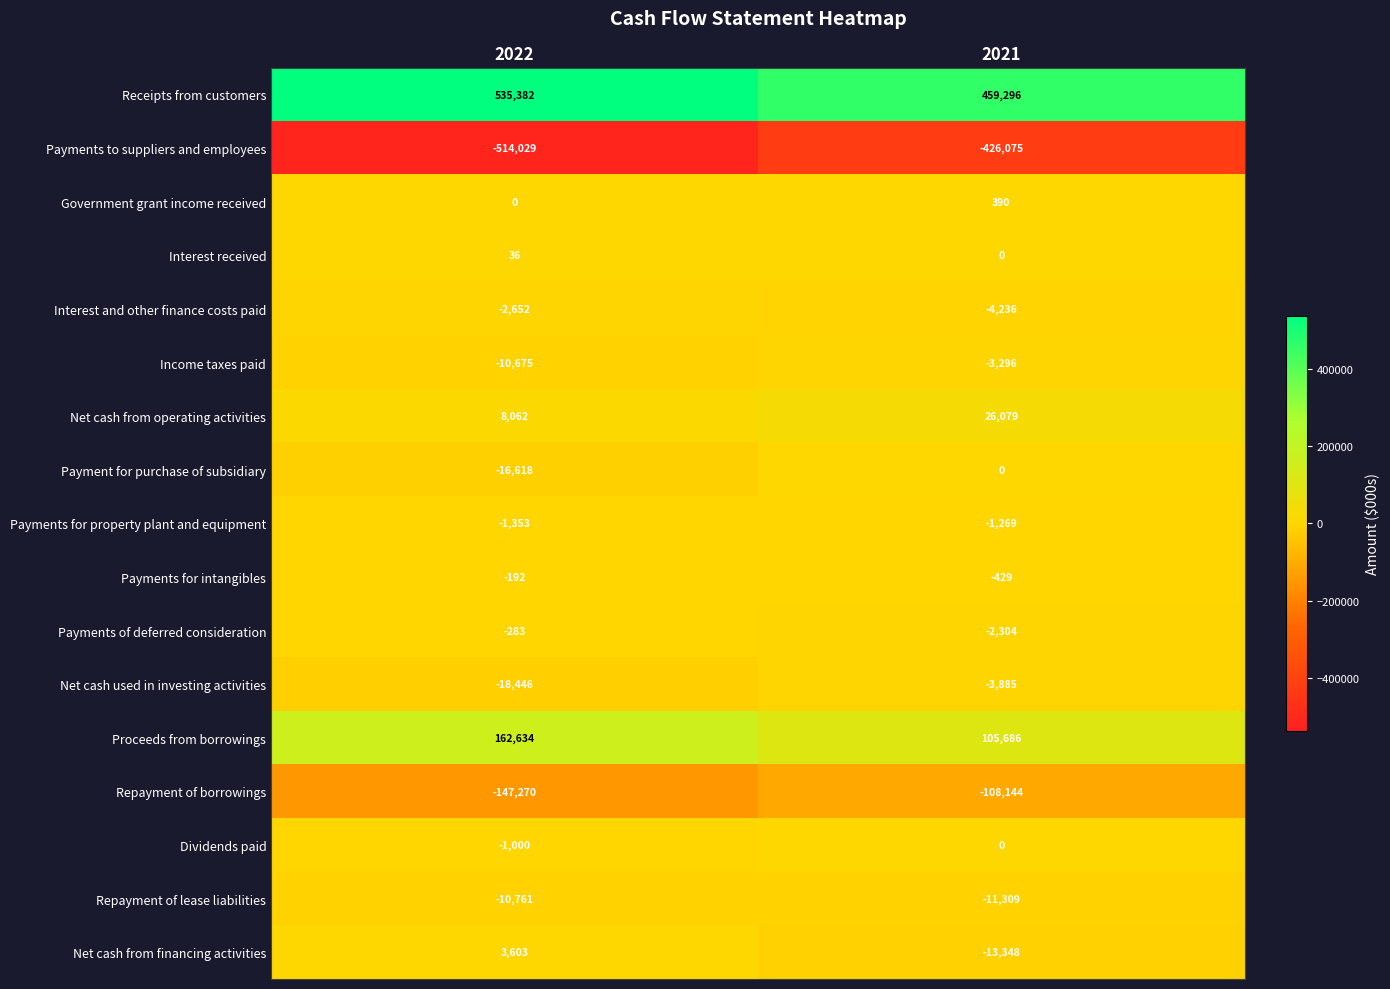

At which category does the chart reach its peak across all series?

2022